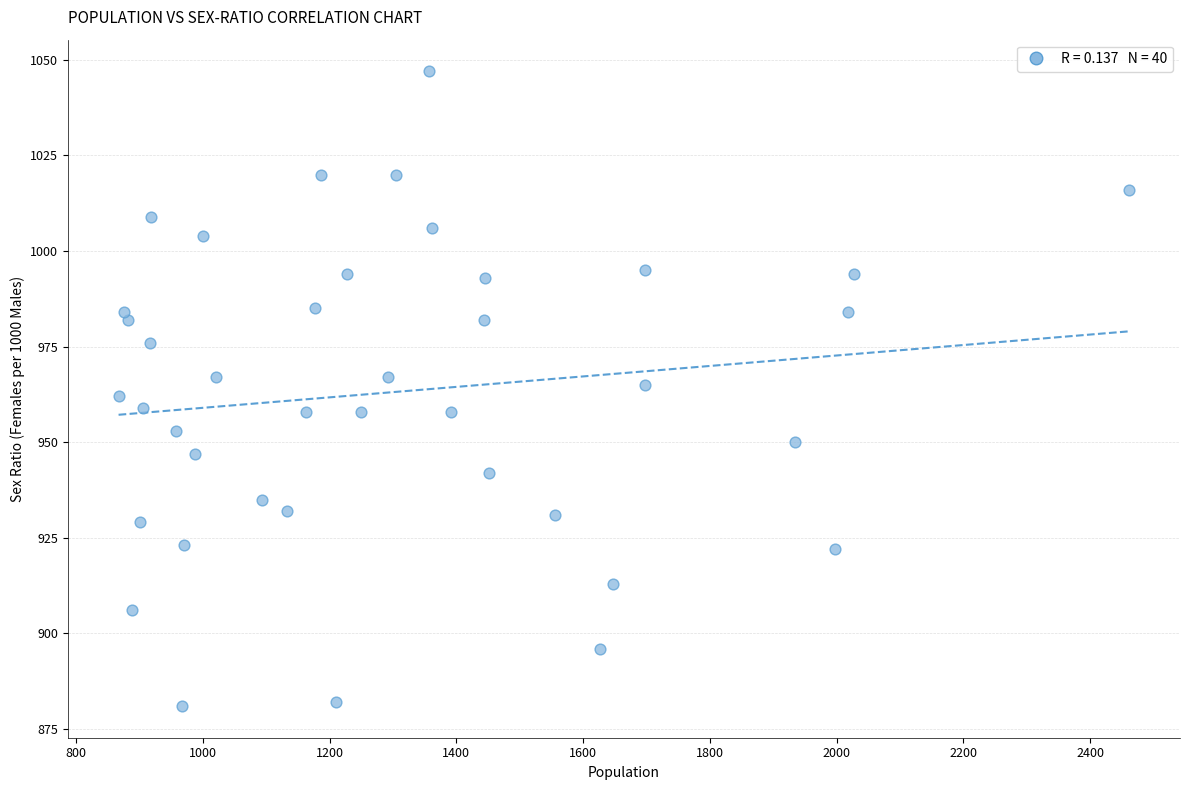

What is the range of Y values (max minus min)?

166